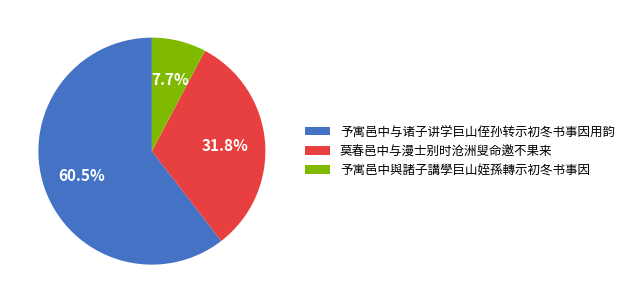

To the nearest percent, what is the combined percentage of 予寓邑中与诸子讲学巨山侄孙转示初冬书事因用韵 and 莫春邑中与漫士别时沧洲叟命邀不果来?

92%